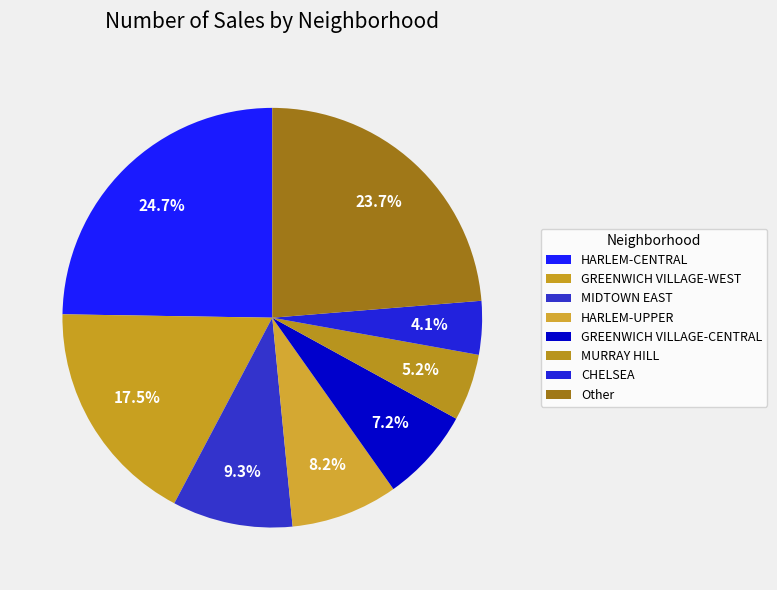

Count the number of slices in the pie.

8